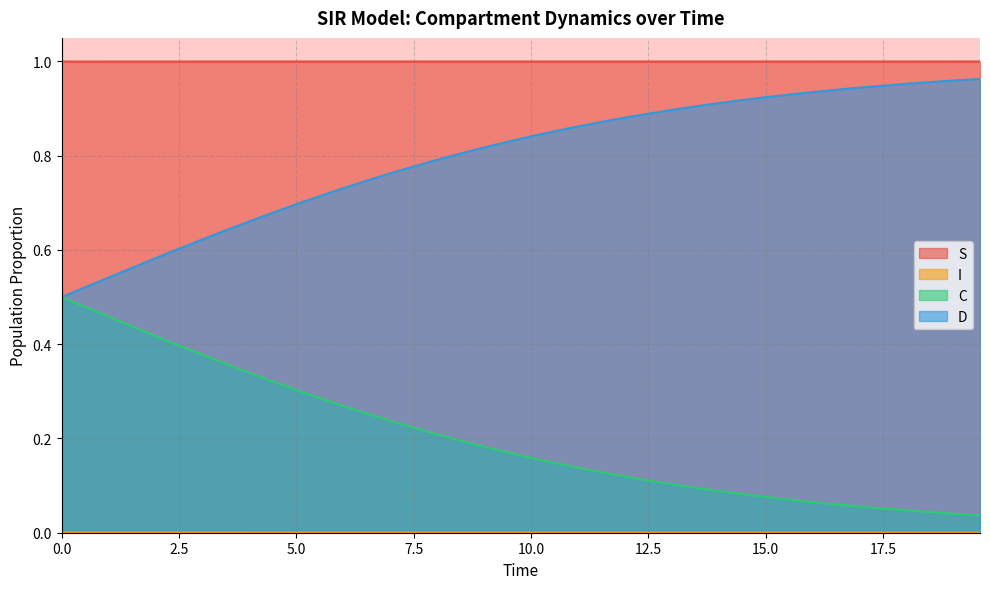

Which series has the largest total across all categories?

S